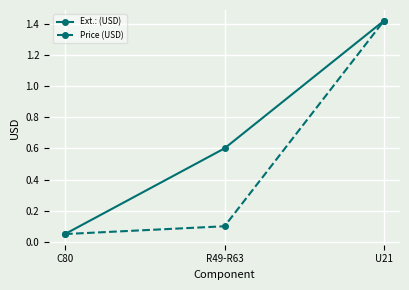

Rank the series by their average value, from lowest to highest.

Price (USD), Ext.: (USD)